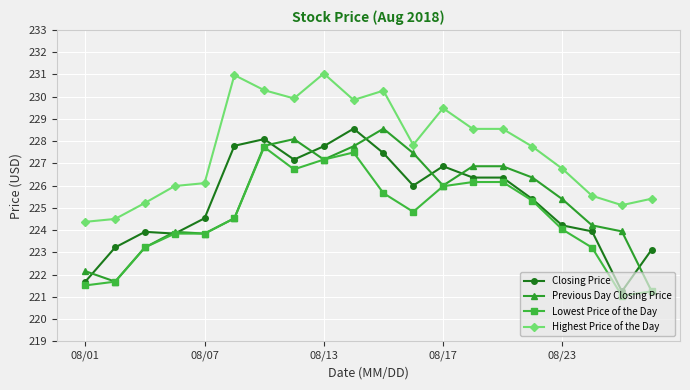

Which series has the largest total across all categories?

Highest Price of the Day